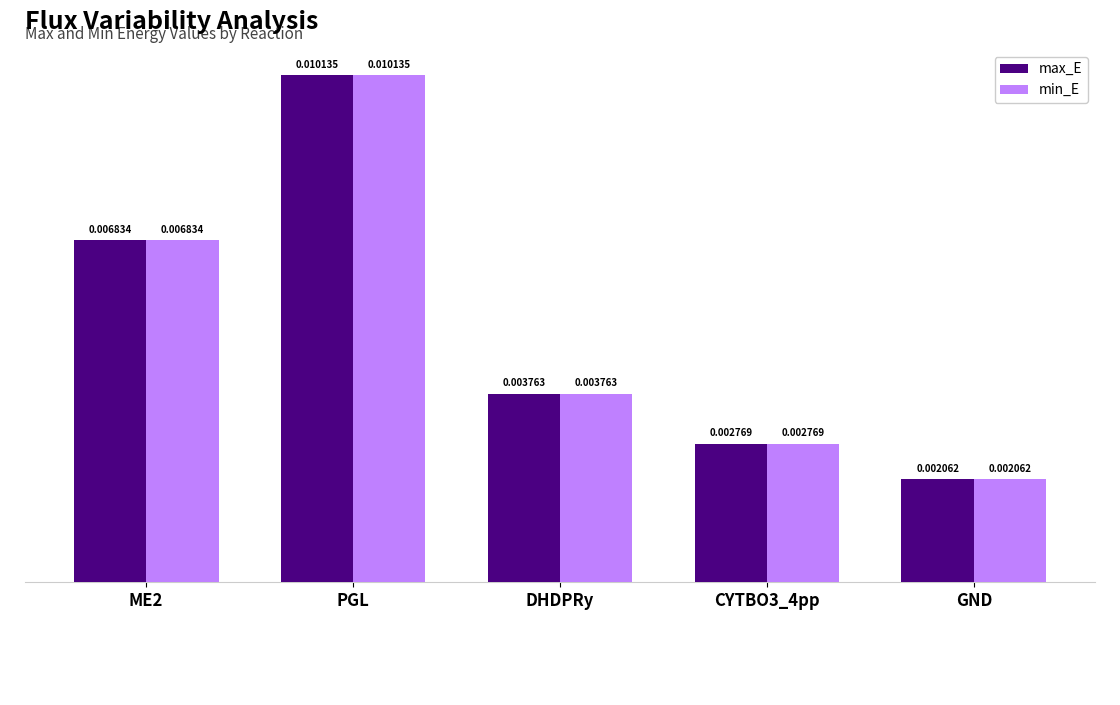

Which category has the highest value in the min_E series?

PGL